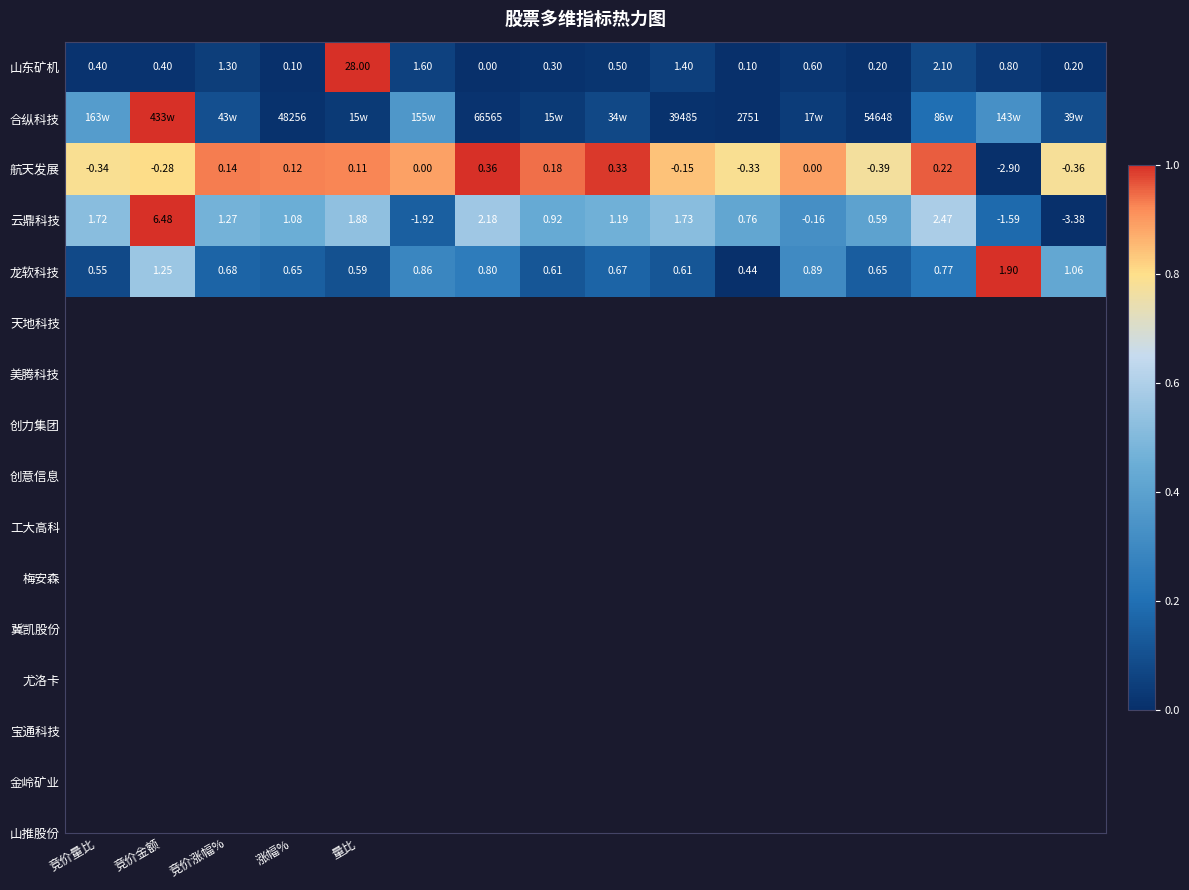

How many data points in 云鼎科技 are above 1?

9